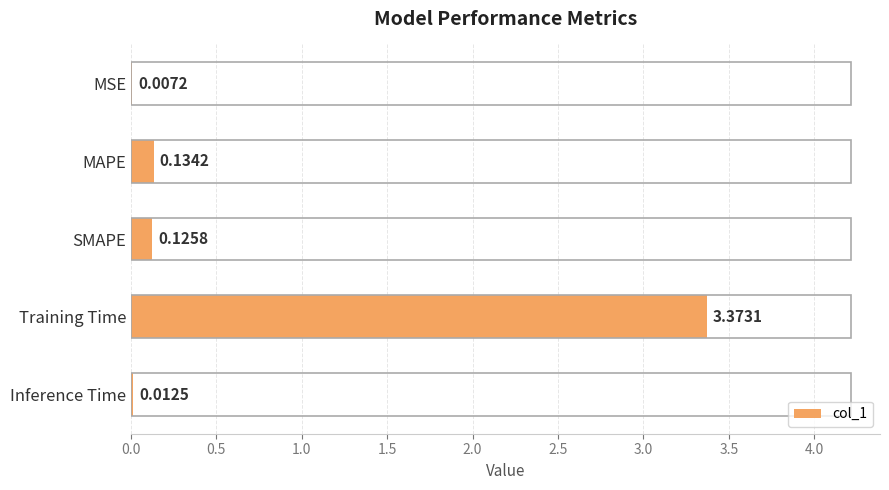

Between SMAPE and MSE, which is larger?

SMAPE